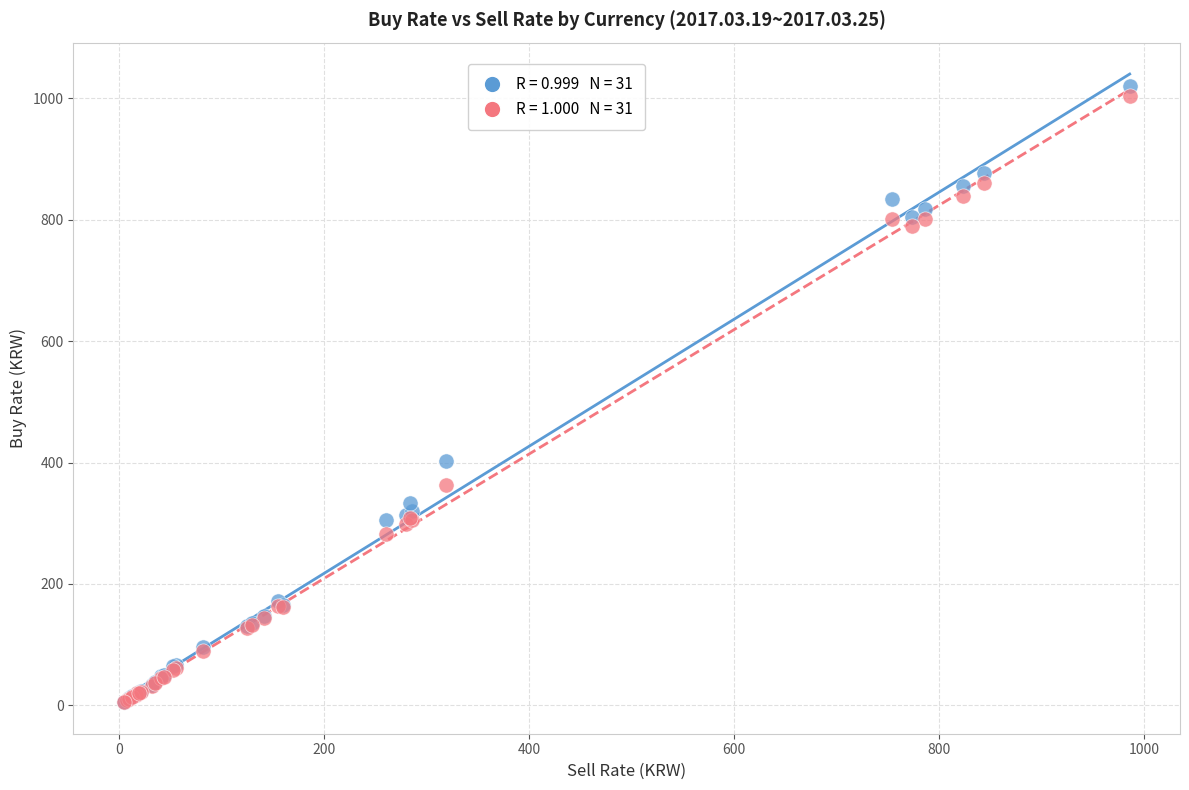

Across all series, what Y value is closest to 512?

402.2